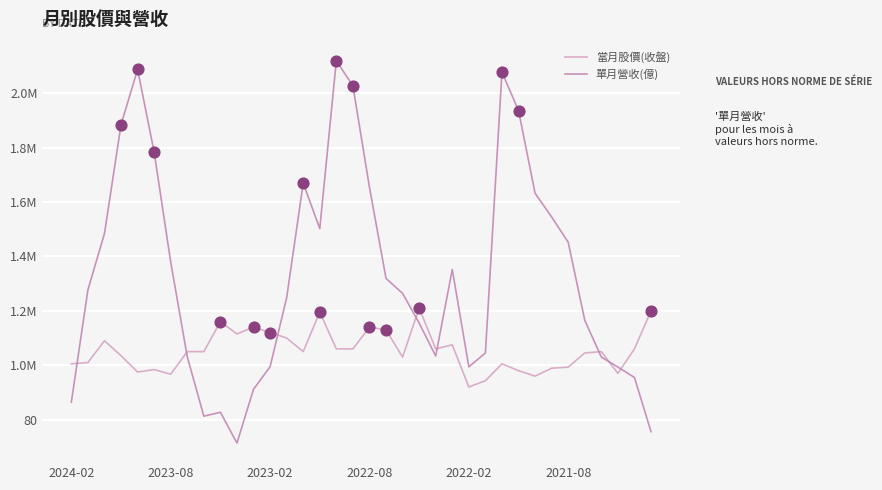

Does the chart have visible grid lines?

Yes